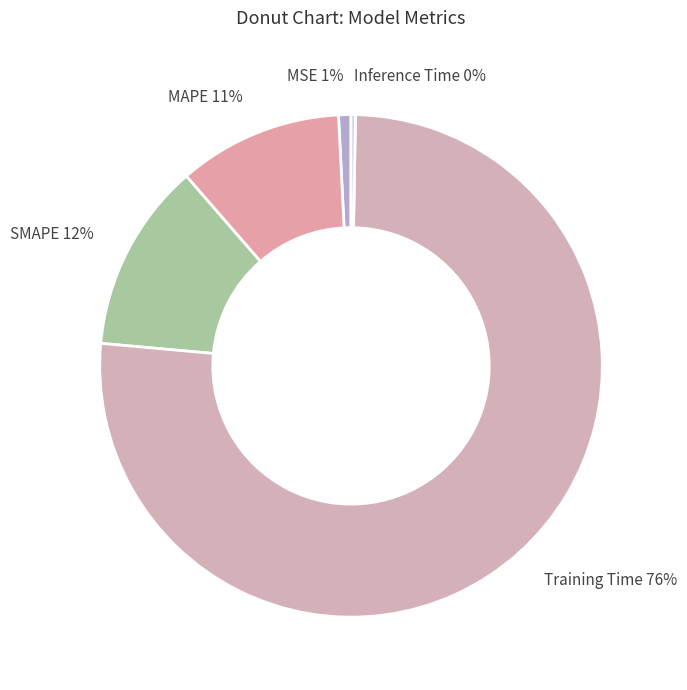

How many slices are in this pie chart?

5